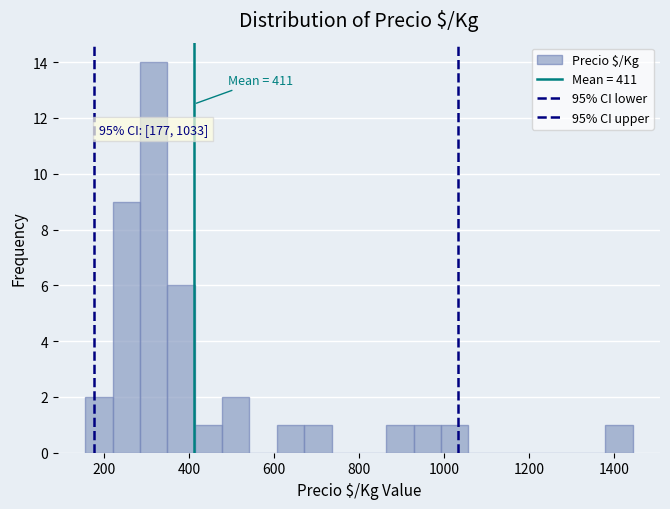

Read against the x-axis, roughly where is the centre of the tallest bar?

320